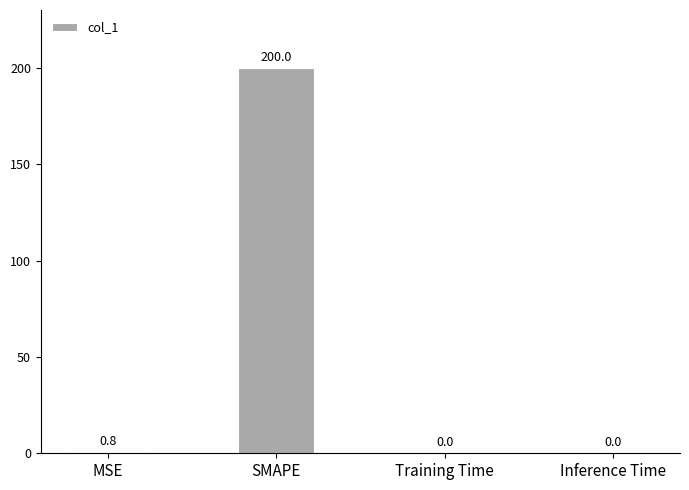

What is the average value?

50.2